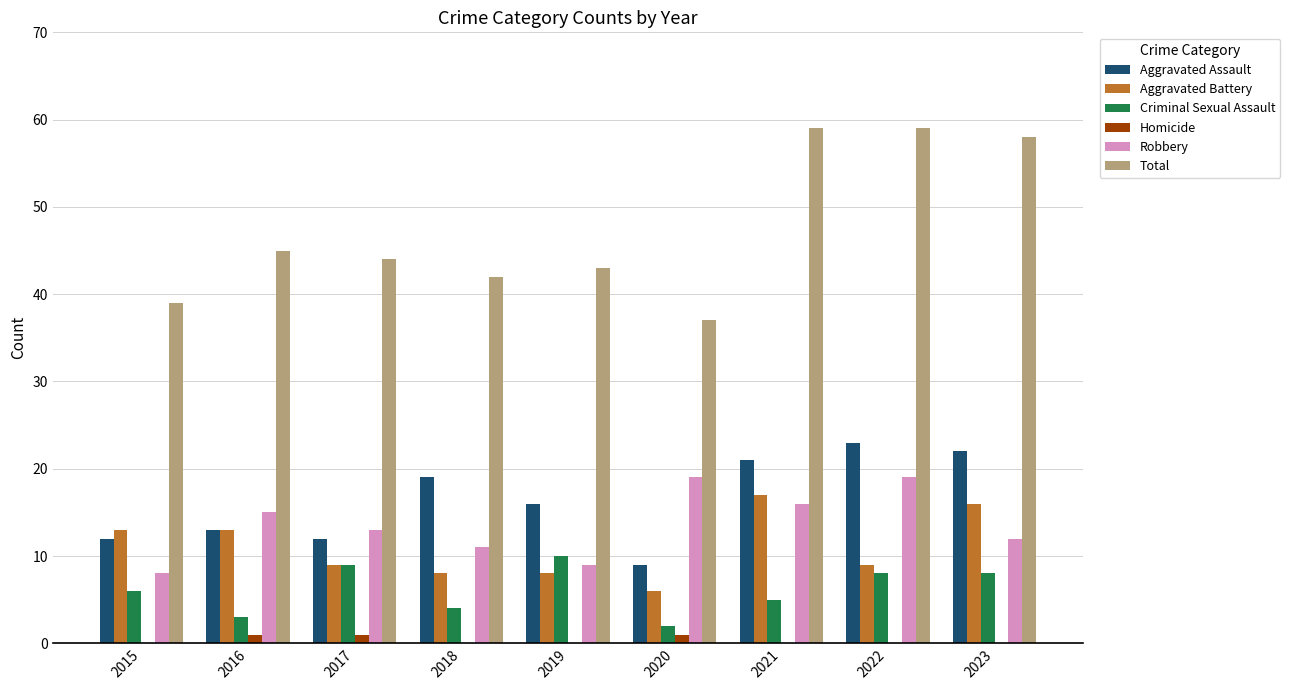

Is the value of Aggravated Assault at 2019 greater than the value of Criminal Sexual Assault at 2018?

Yes